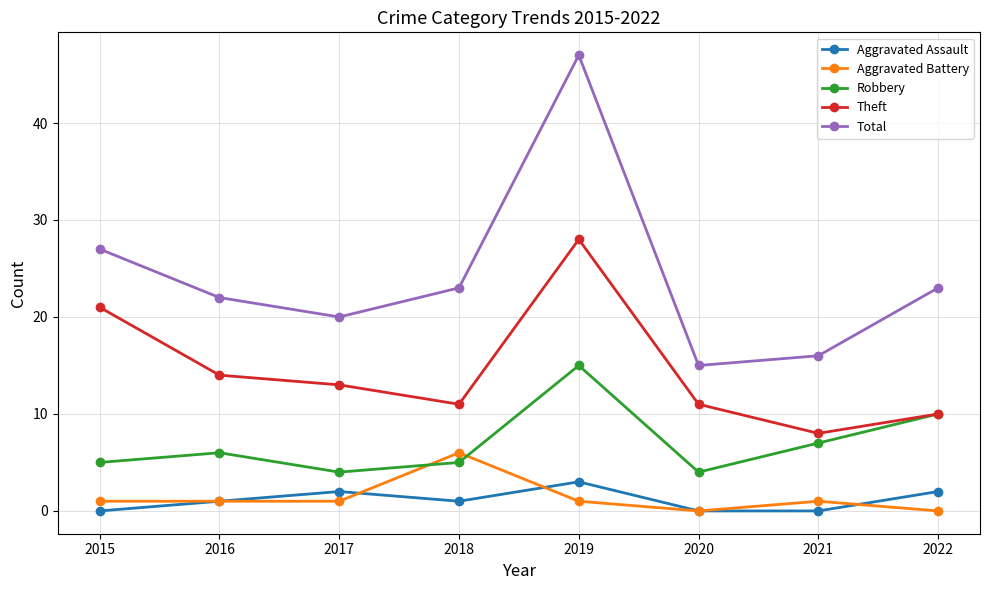

What is the total value across all series at 2022?

45